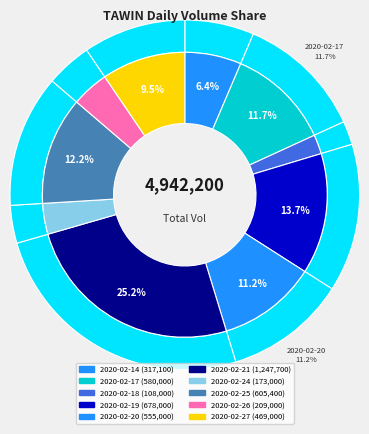

What is the smallest slice in the pie chart?

2020-02-18